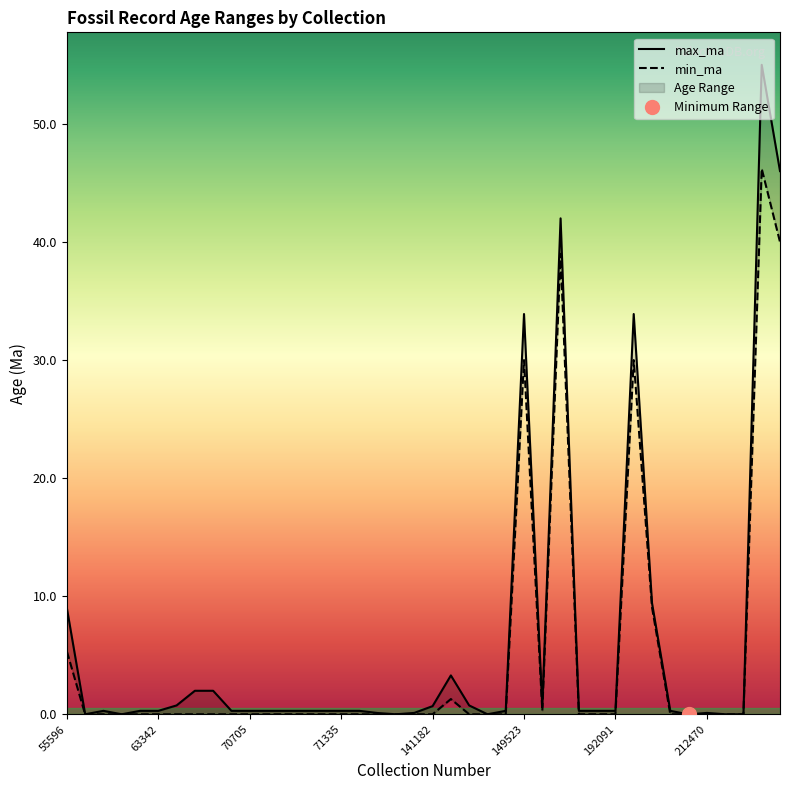

List the labels in order of max_ma value, largest first.

224372, 225030, 186567, 199559, 149523, 212344, 55596, 141896, 70673, 70673, 70673, 142016, 141182, 176485, 71324, 70705, 63342, 71347, 63339, 191153, 71303, 191127, 63337, 71316, 71335, 70705, 71324, 212449, 149493, 192091, 212470, 93267, 71349, 147815, 216690, 63335, 63338, 212781, 73845, 212470